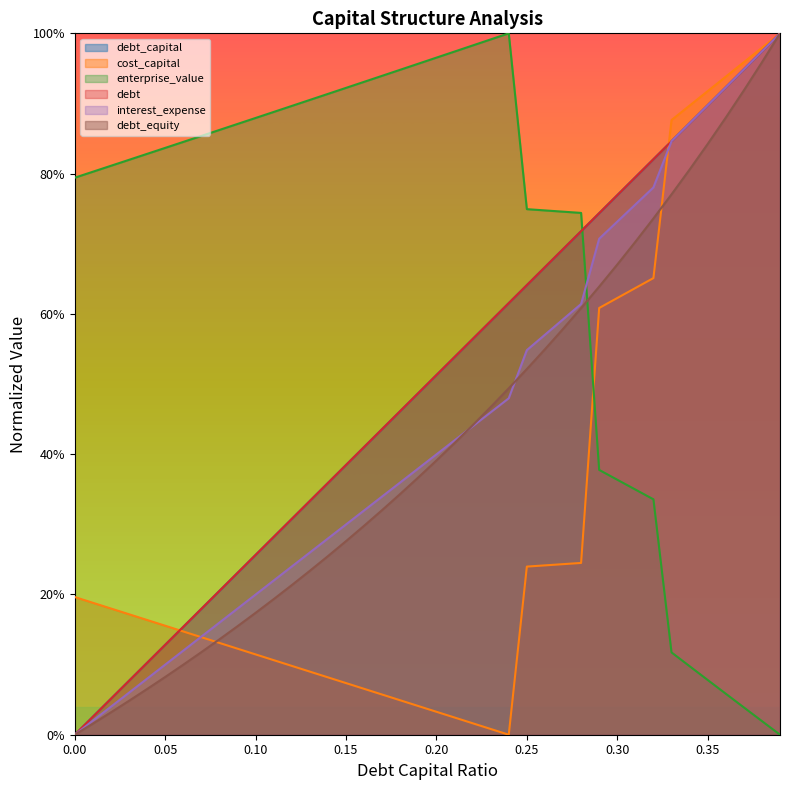

Count the number of categories in the chart.

40